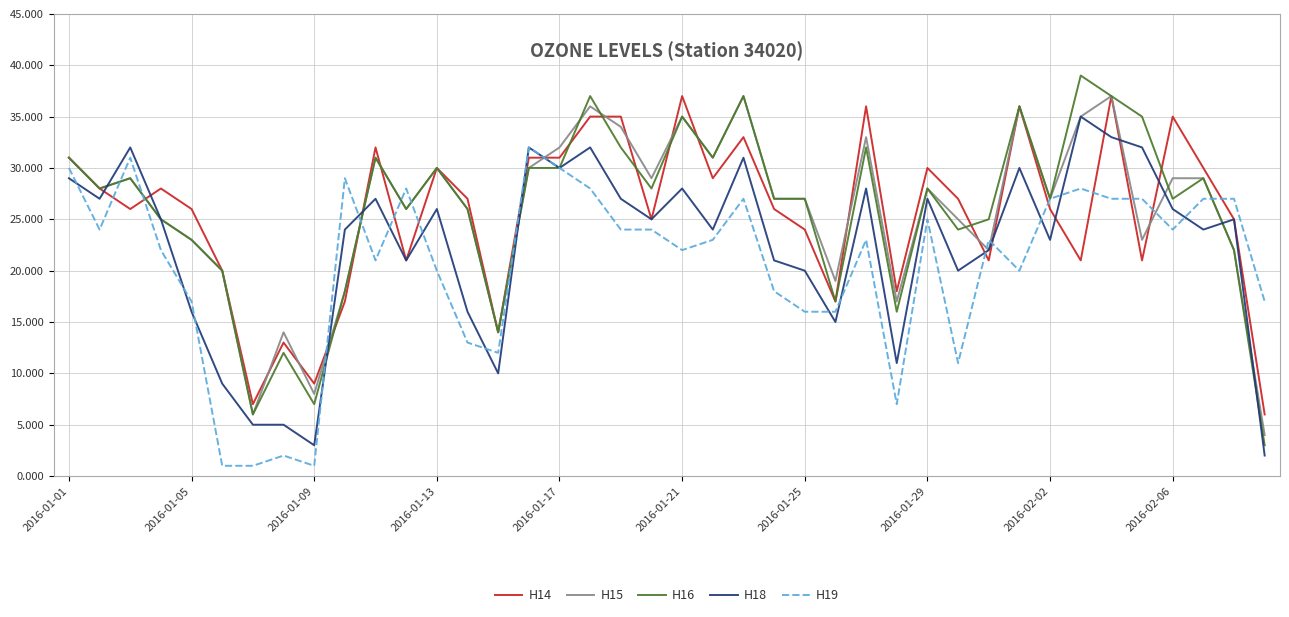

Which series has the largest range (max minus min)?

H16